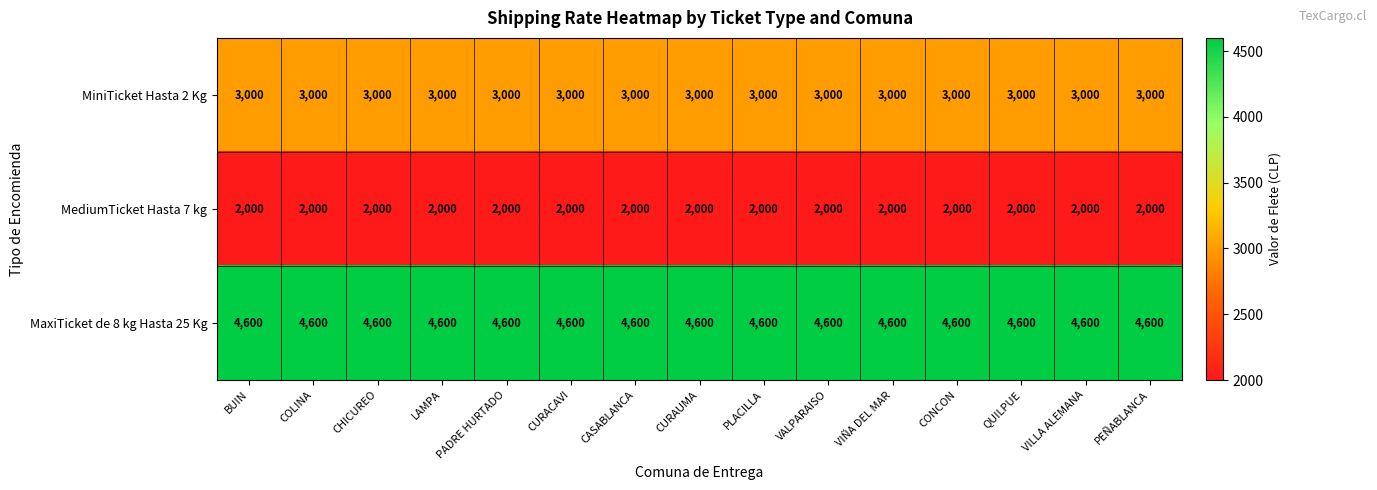

Is it true that MiniTicket Hasta 2 Kg equals 3000 at BUIN?

True